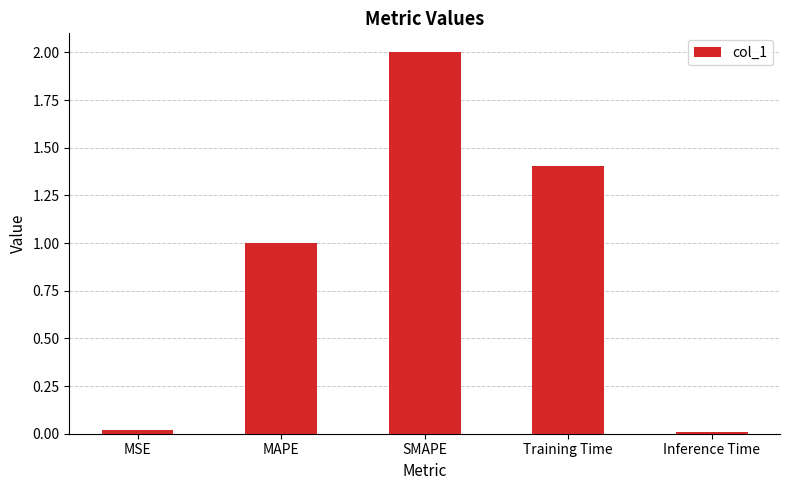

What is the label of the 3rd bar from the right?

SMAPE